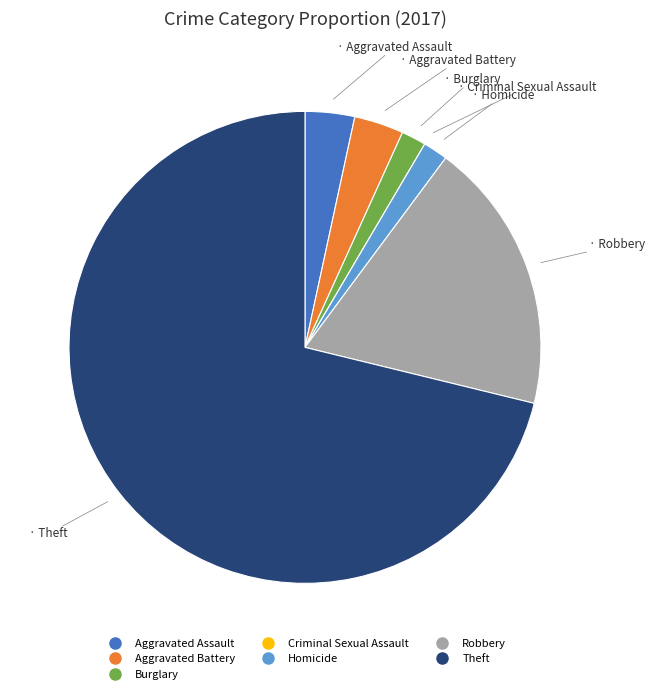

Which has a higher value, Burglary or Aggravated Assault?

Aggravated Assault